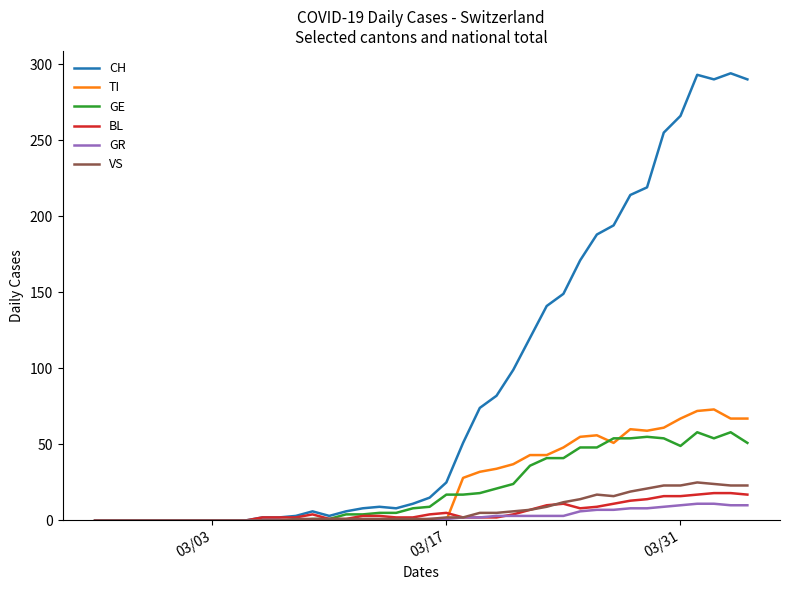

Which series has the largest total across all categories?

CH